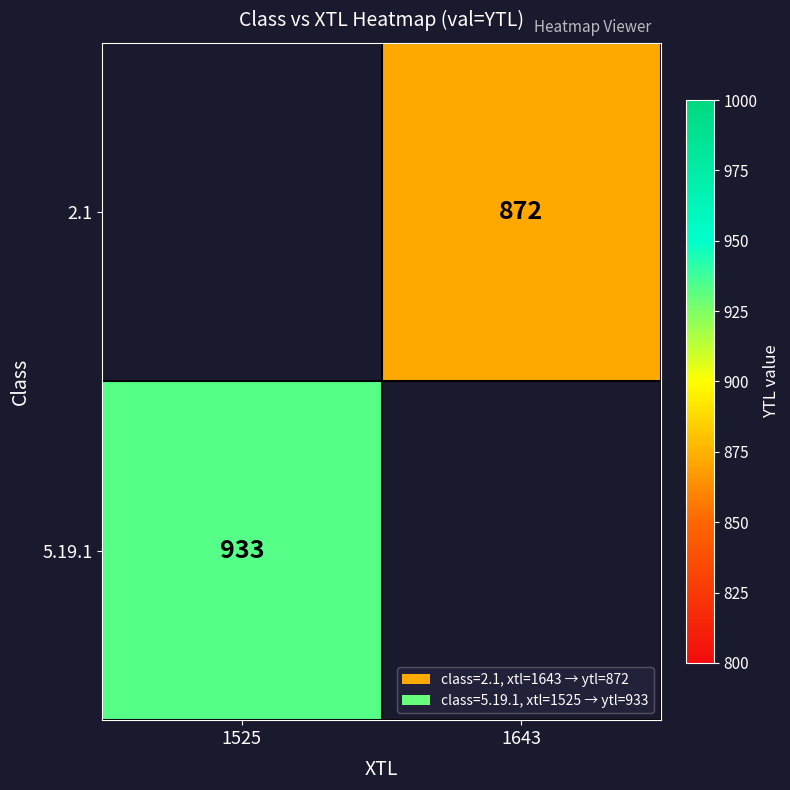

The 2.1 series shows 872 at 1643. True or false?

True